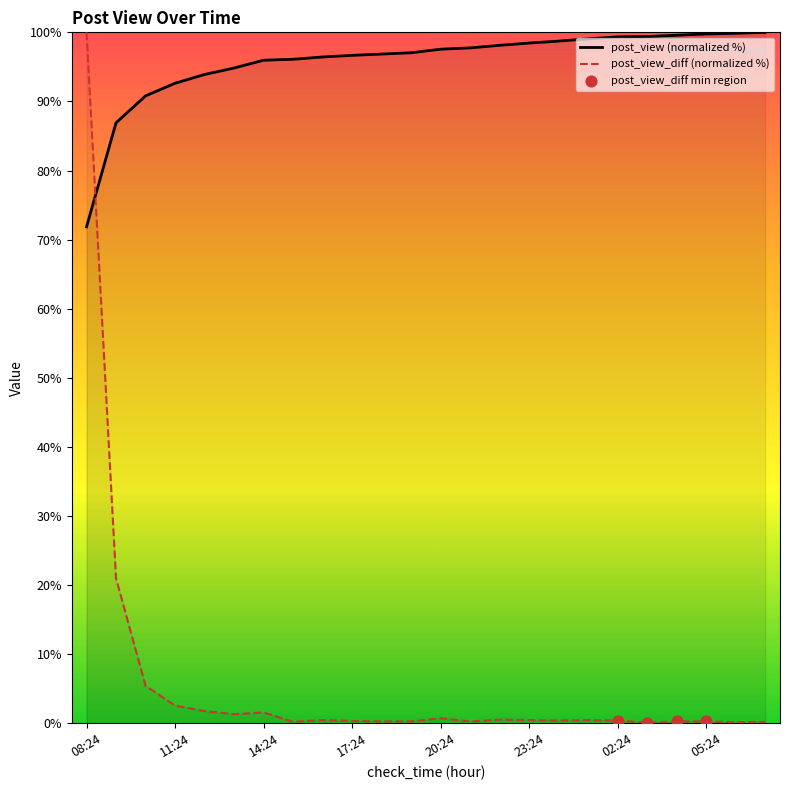

What are all the series names shown in the legend?

post_view, post_view_diff